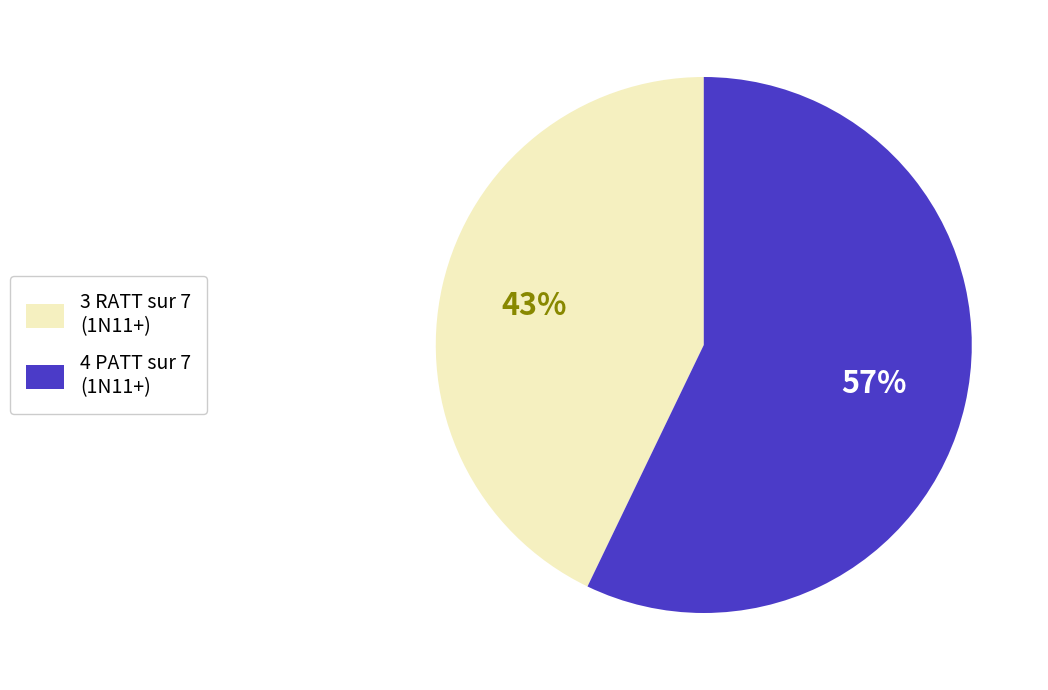

True or false: 4 PATT sur 7 (1N11+) accounts for 57% of the total.

True